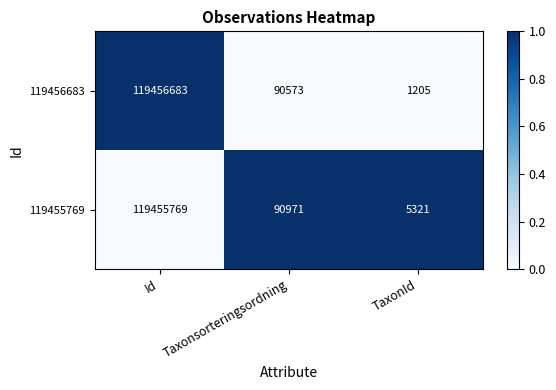

Where does the 119456683 series first go above 90573?

Id